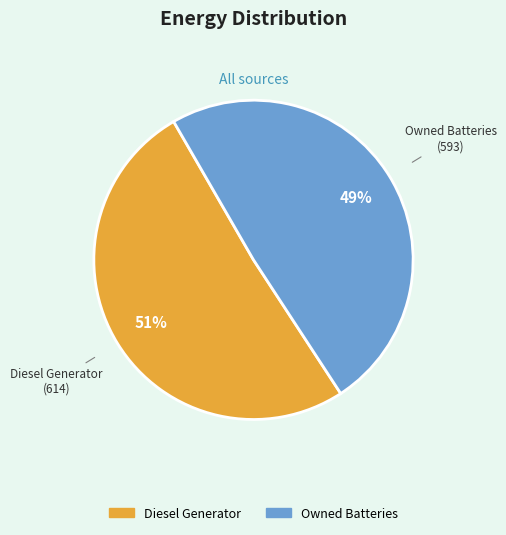

Is there any slice that represents more than half of the pie?

Yes